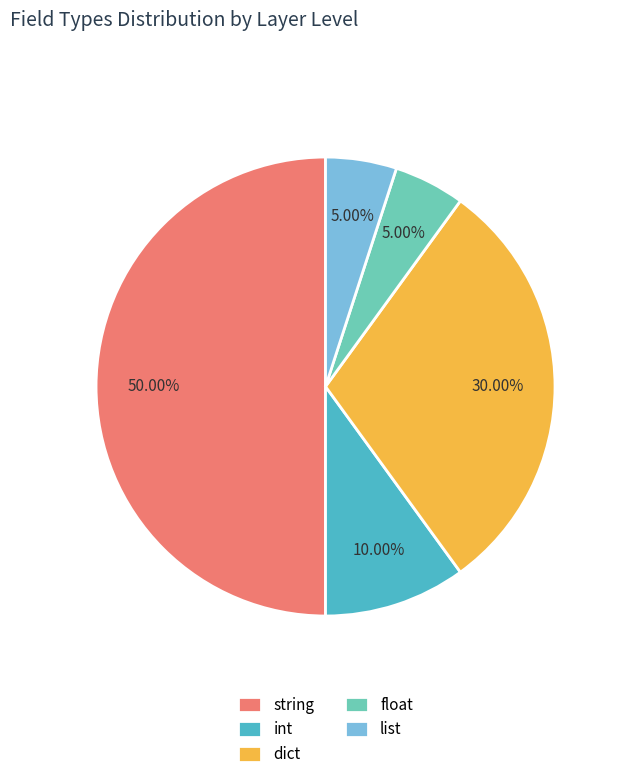

Between int and float, which is larger?

int